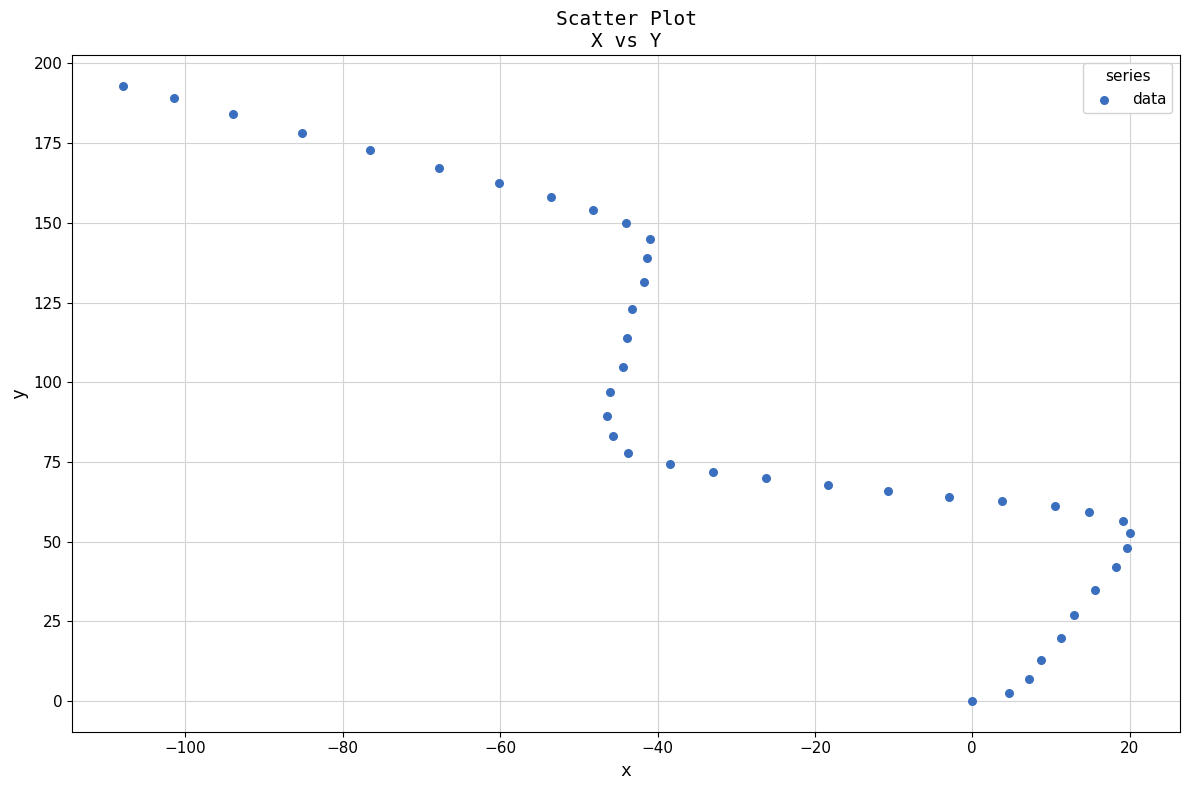

What is the range of Y values (max minus min)?

192.9